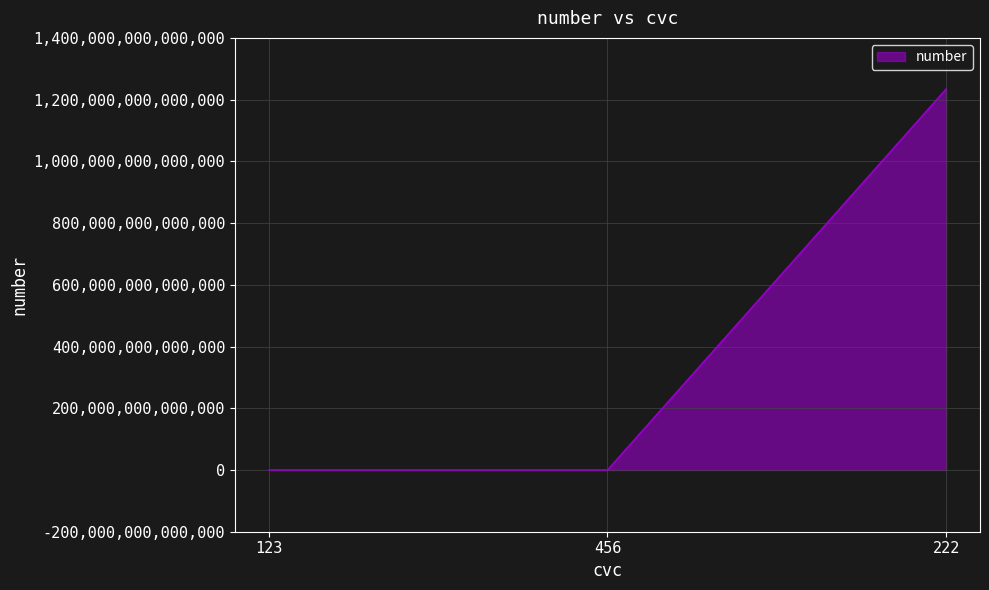

The value at 222 is 1234567890123456. True or false?

True